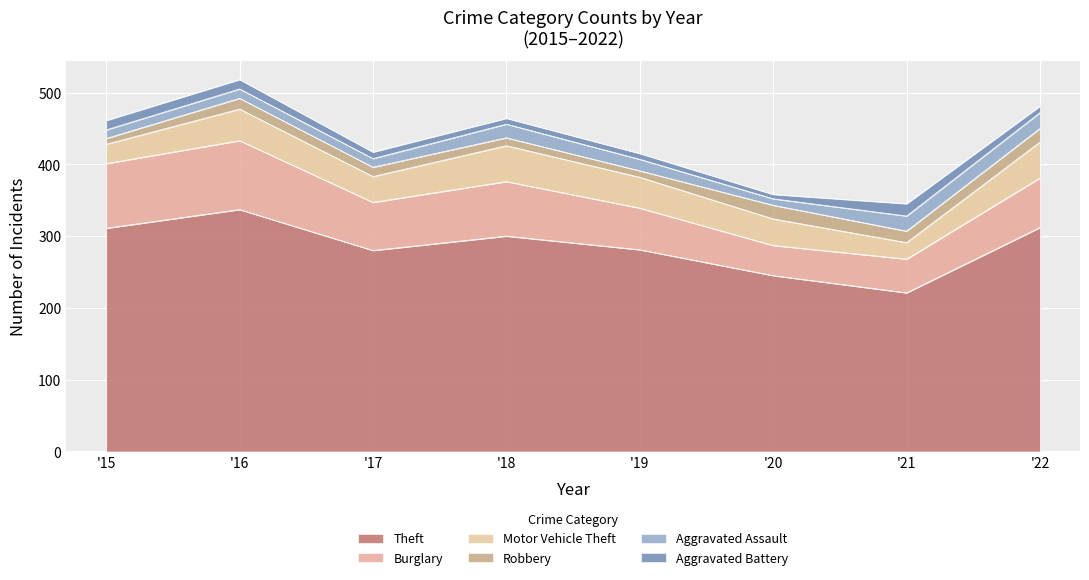

Which category has the highest value across all series?

2016